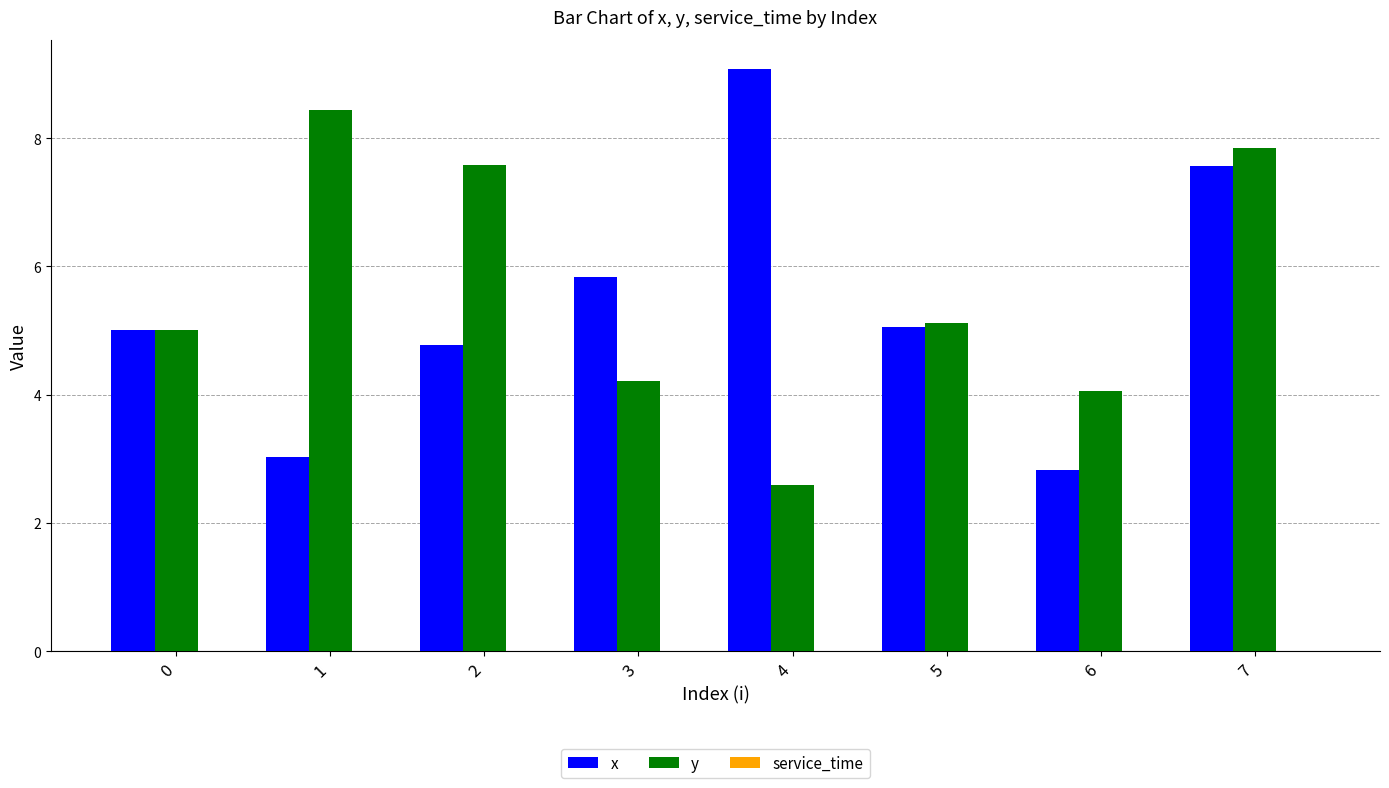

Is the value of x at 4 greater than the value of y at 0?

Yes